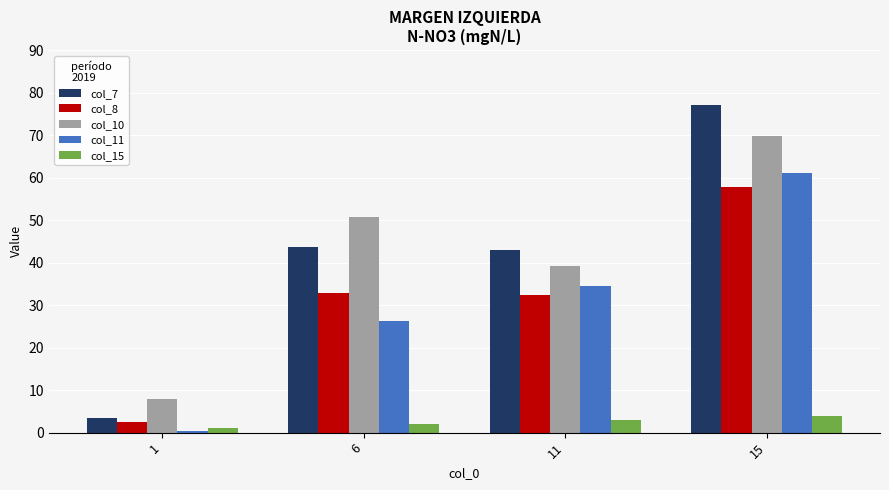

How many bars are there in total?

20